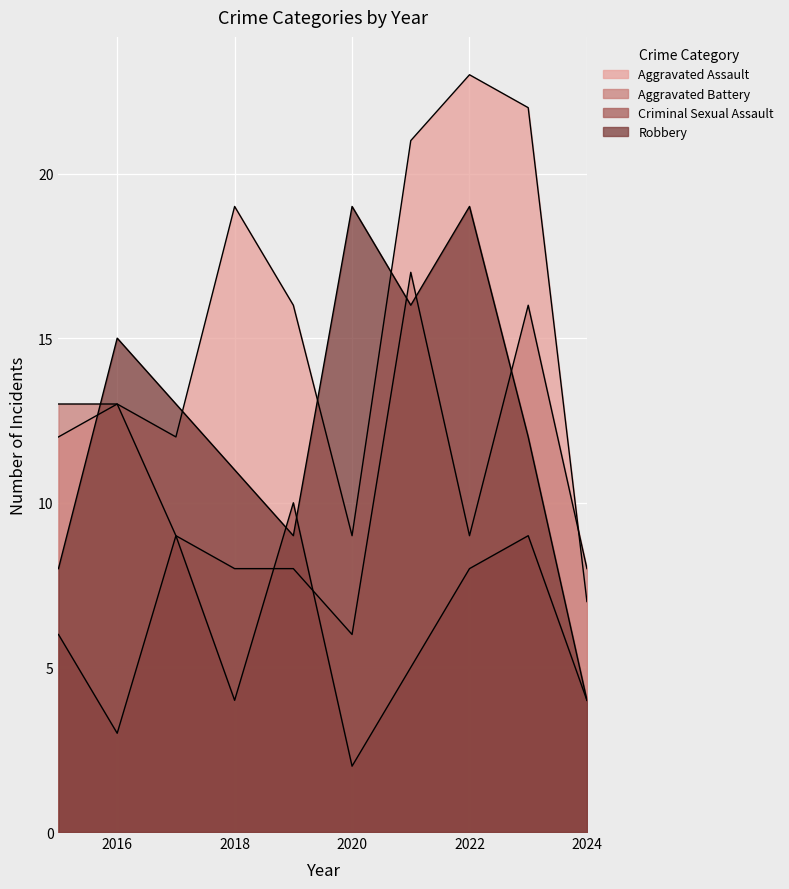

The Criminal Sexual Assault series shows 6 at 2015. True or false?

True